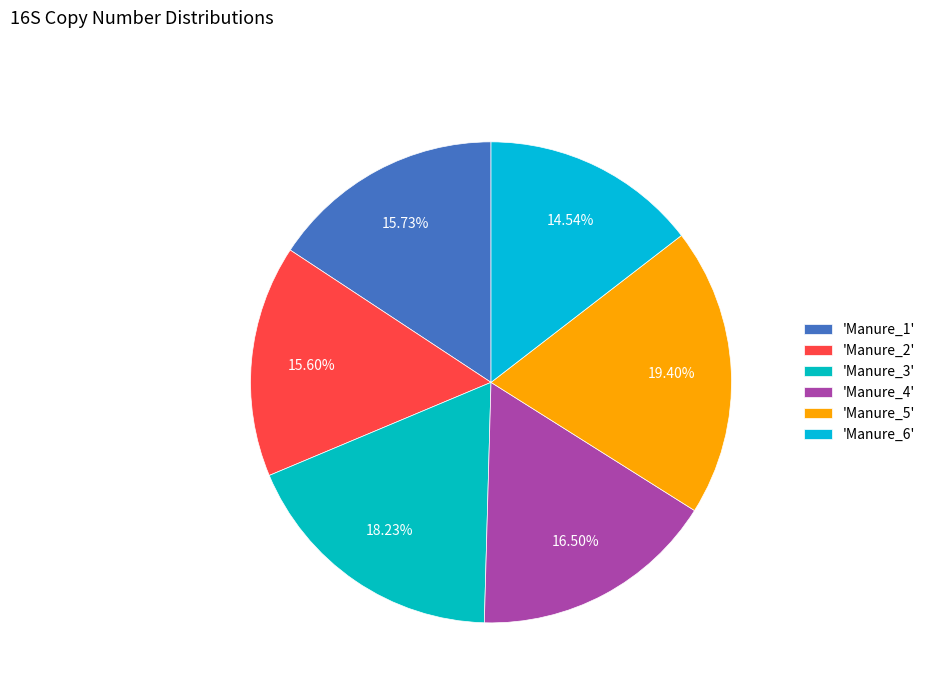

Which slice is the smallest?

Manure_6